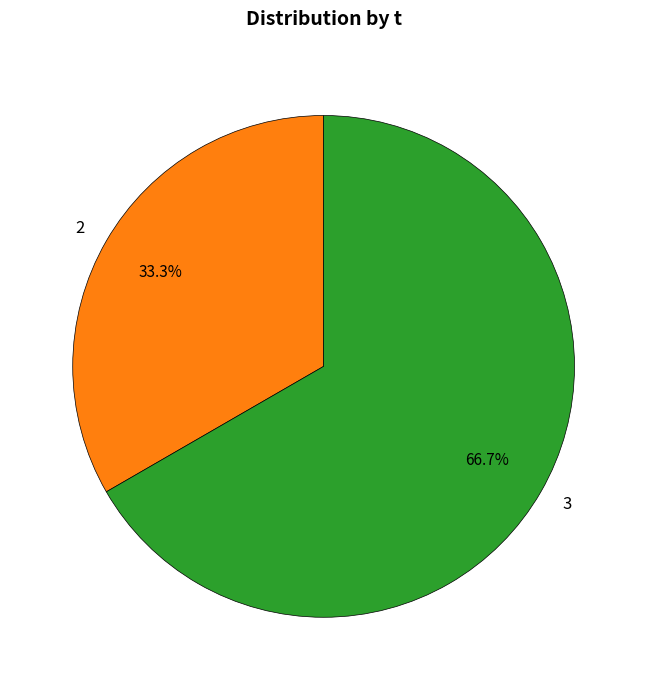

Is there any slice that represents more than half of the pie?

Yes